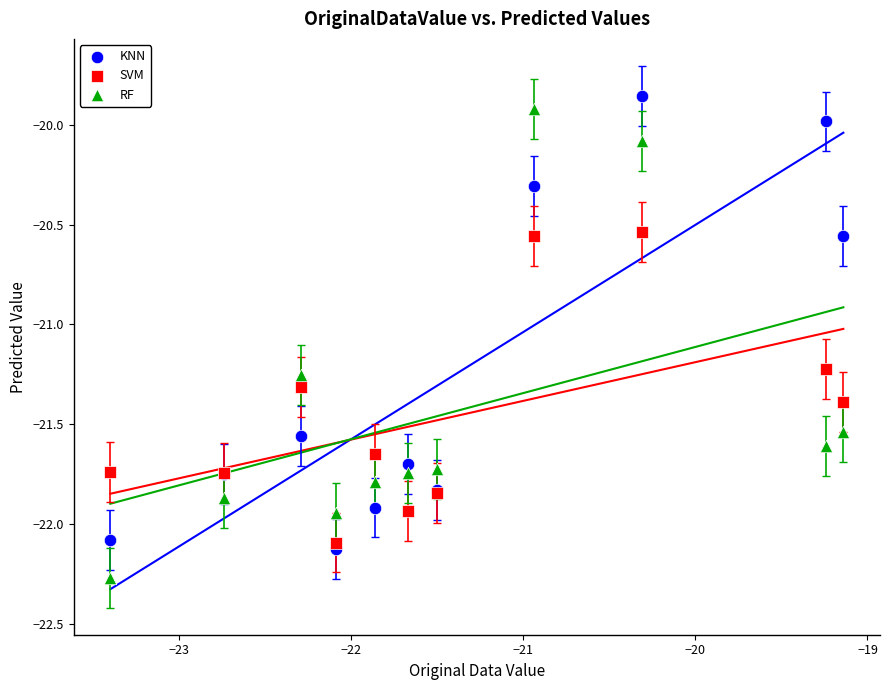

In the SVM series, what Y value is closest to -21?

-21.2